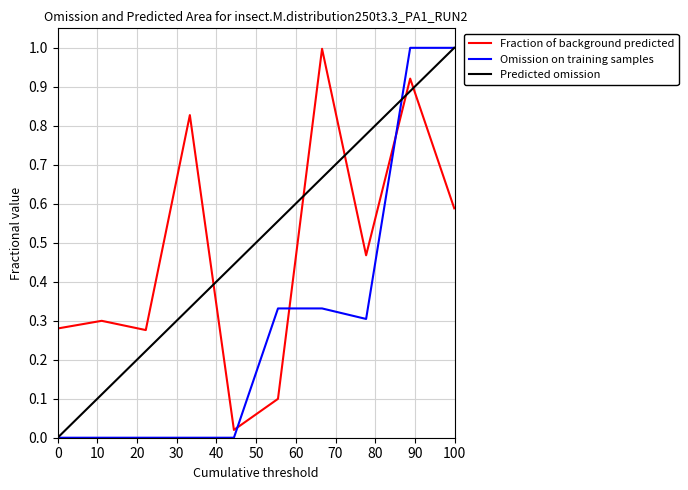

In Fraction of background predicted, how many points are higher than both neighbors (excluding endpoints)?

4